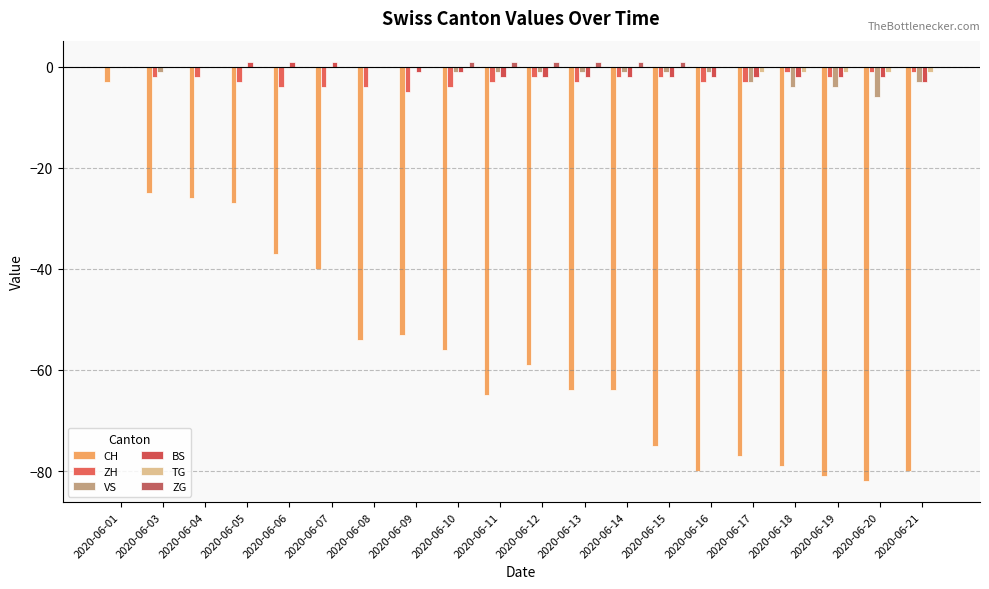

Is the value of ZH at 2020-06-09 greater than the value of ZG at 2020-06-17?

No